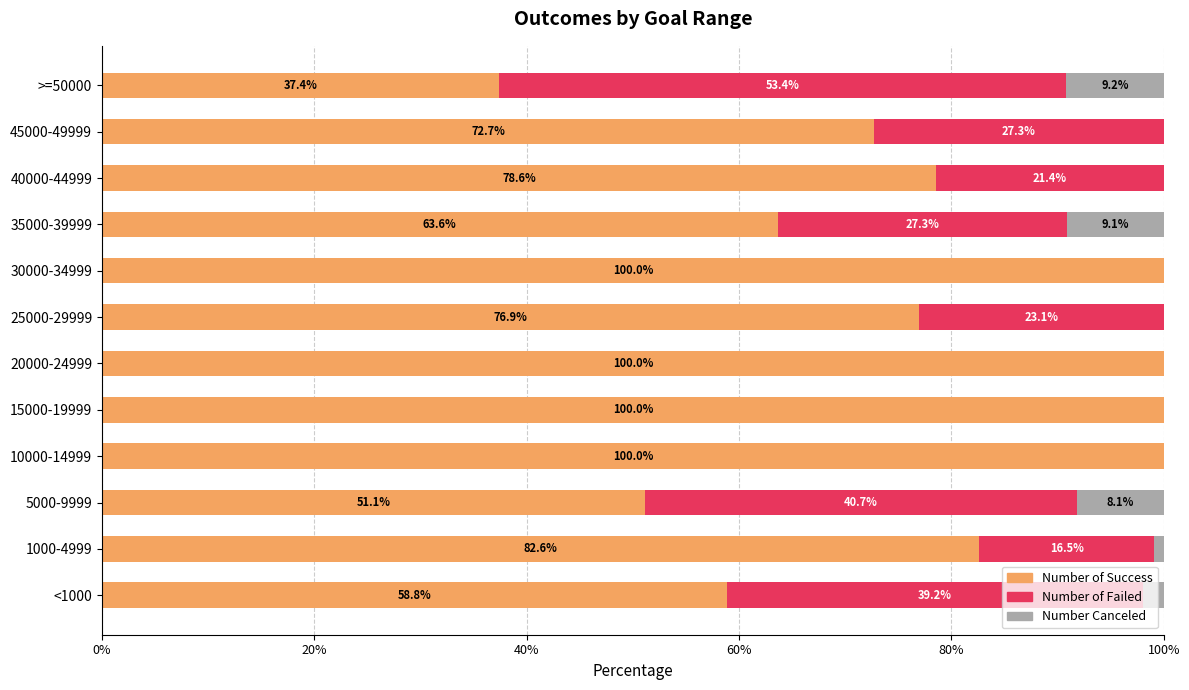

What are all the series names shown in the legend?

Number of Success, Number of Failed, Number Canceled